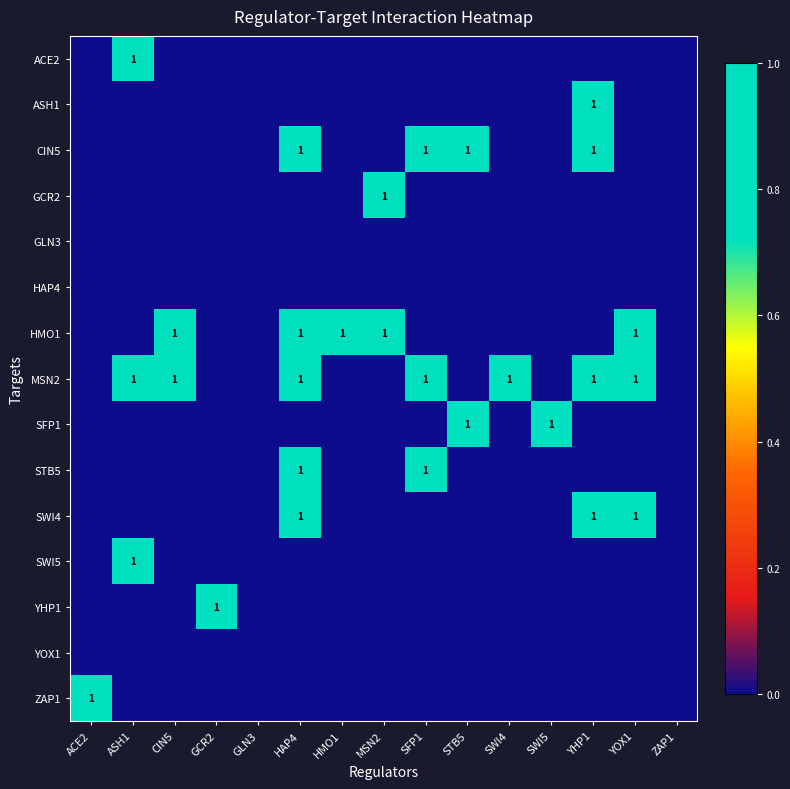

What is the difference between the maximum and minimum values in the GCR2 series?

1